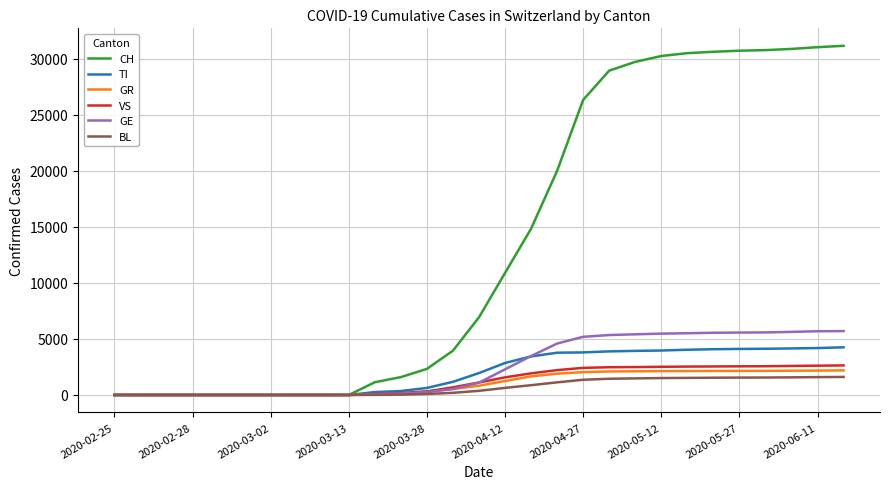

Which series has the largest range (max minus min)?

CH